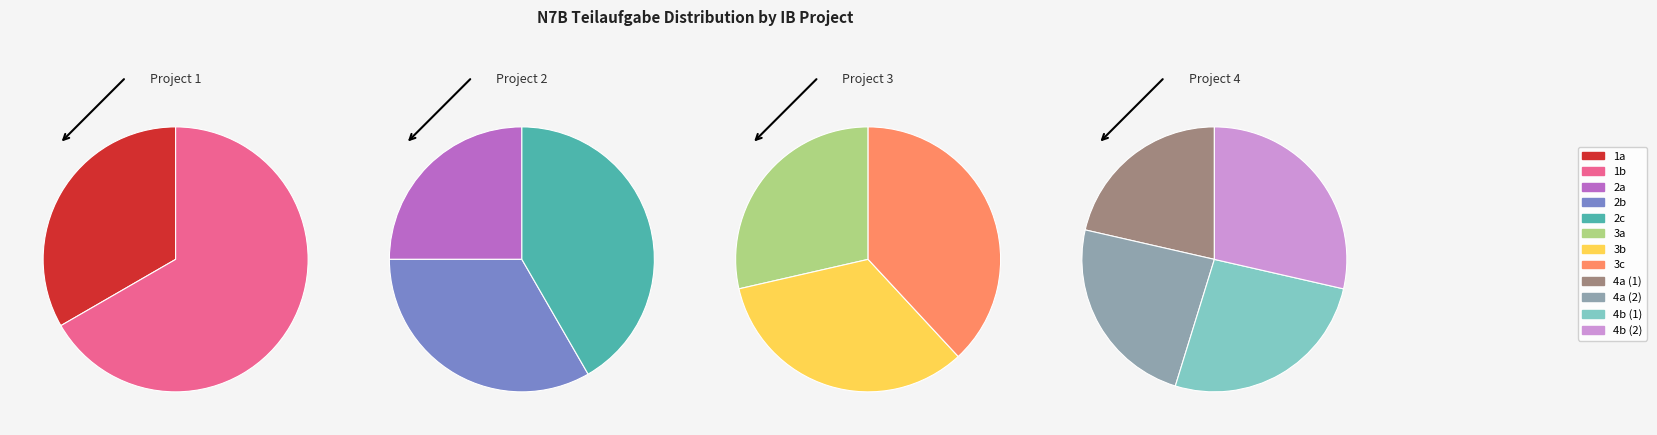

What is the change in value from 2a to 4a (1)?

+6